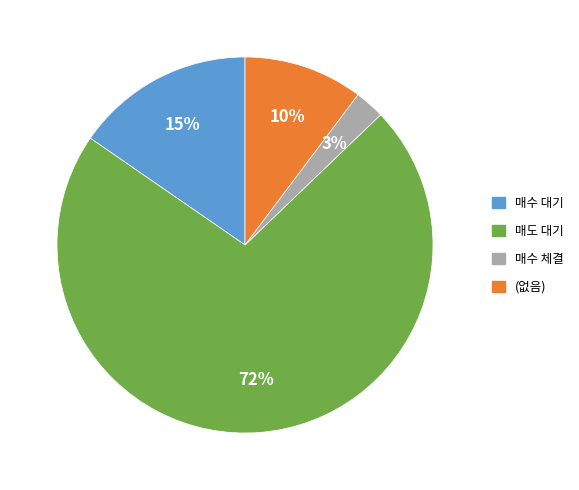

Between 매도 대기 and 매수 체결, which is larger?

매도 대기